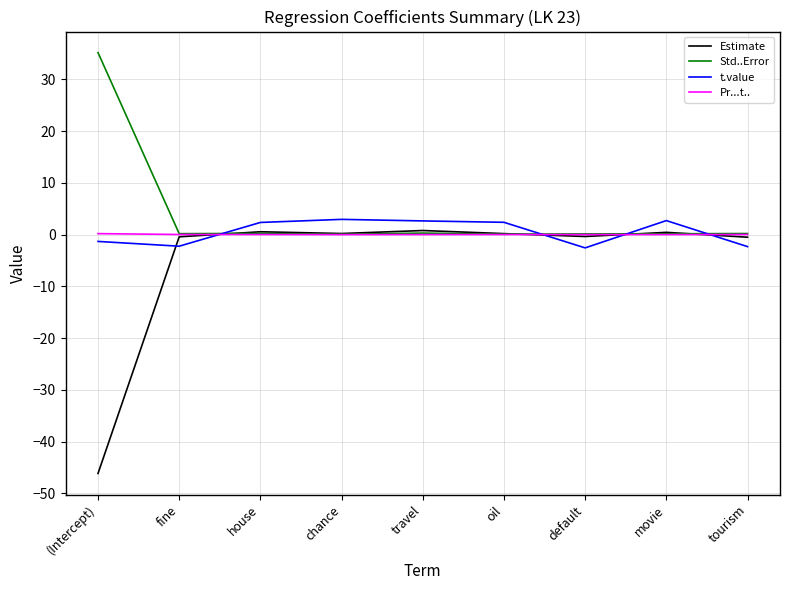

Is this an area chart (filled region under the line)?

No